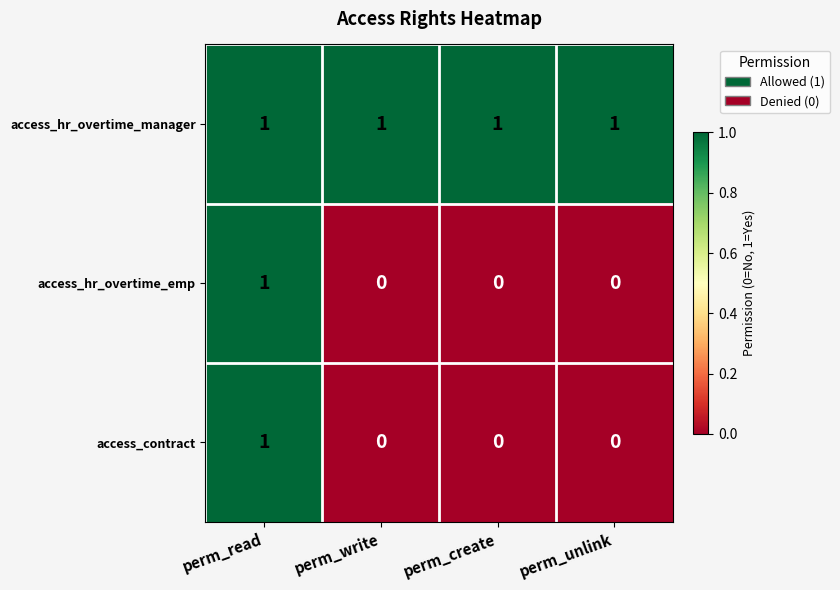

At how many categories does at least one series exceed 0?

4